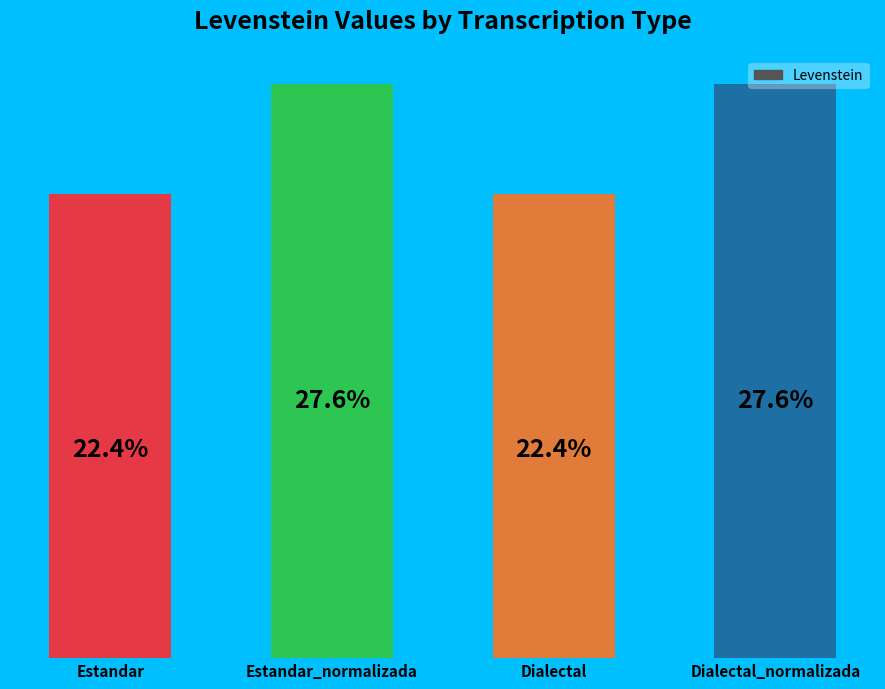

Does the chart contain any negative values?

No